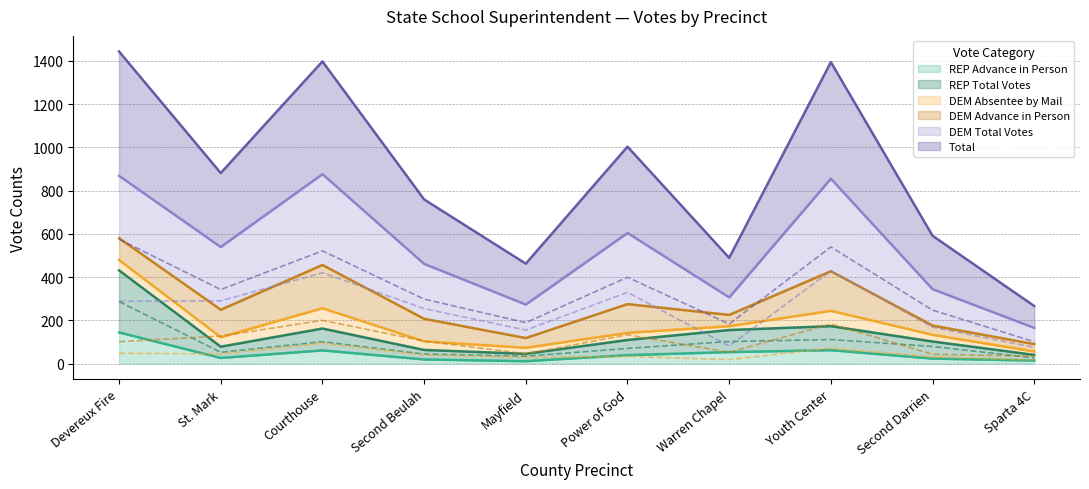

What is the lowest value of the DEM Absentee by Mail series?

16